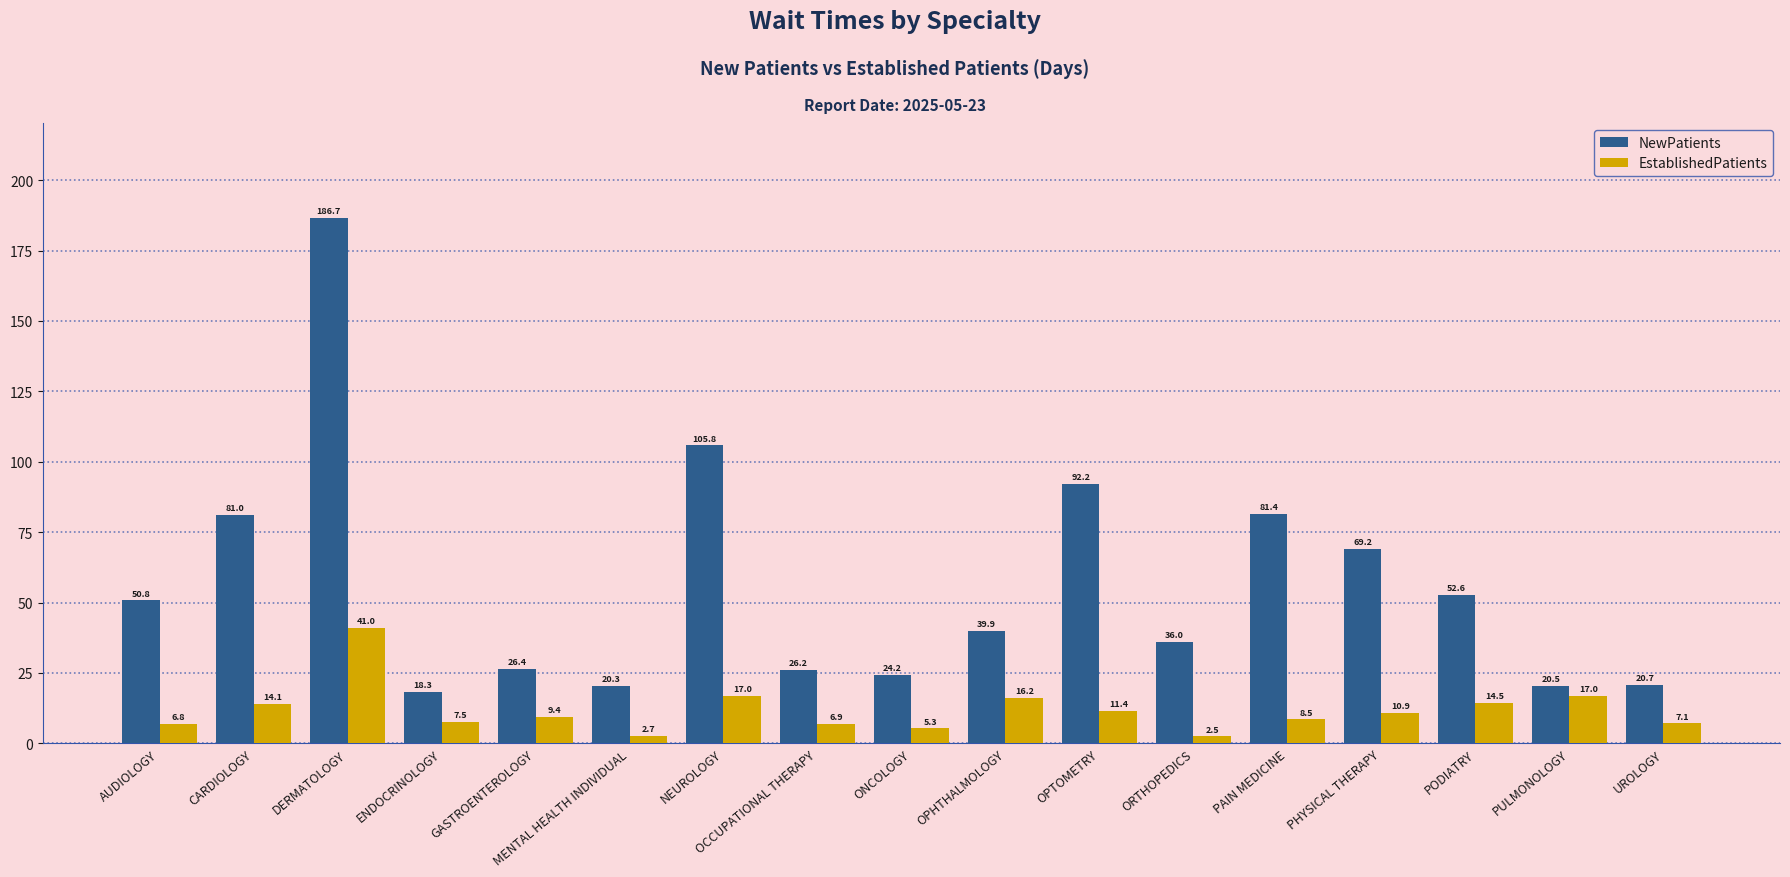

What is the maximum value for NewPatients?

186.7